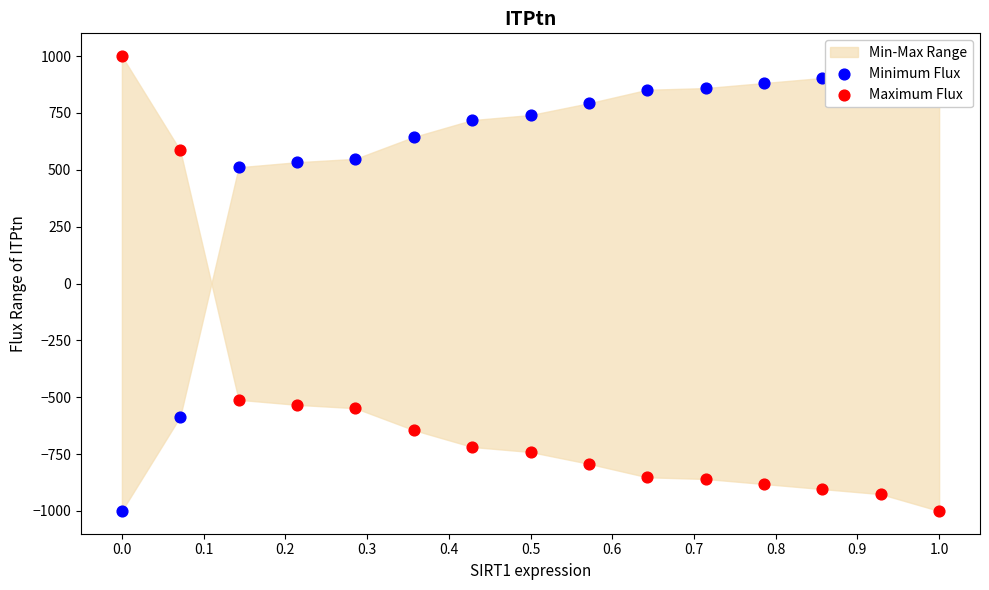

At how many categories does at least one series exceed 373?

15